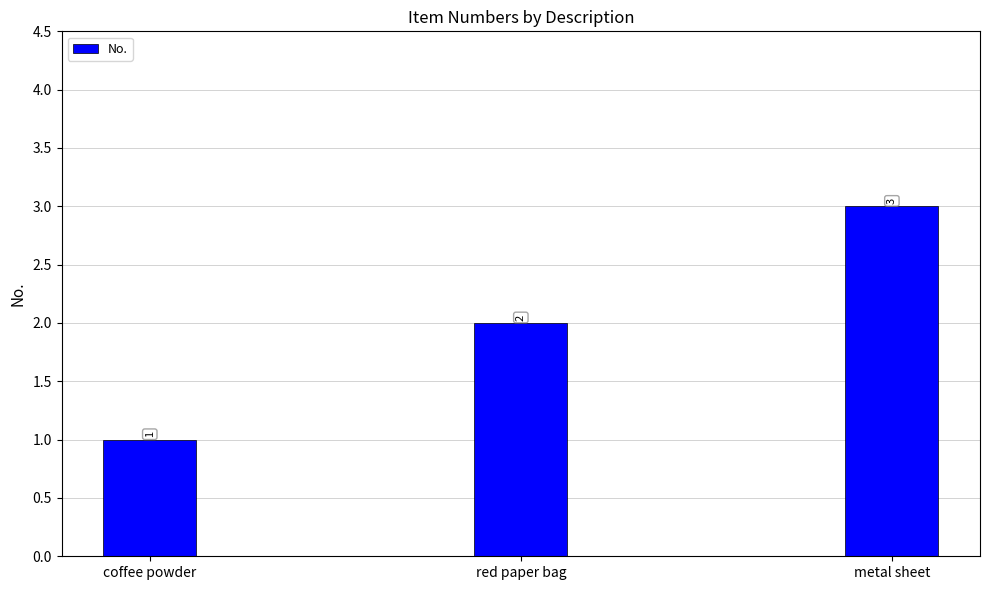

What is the value of the 3rd bar from the left?

3